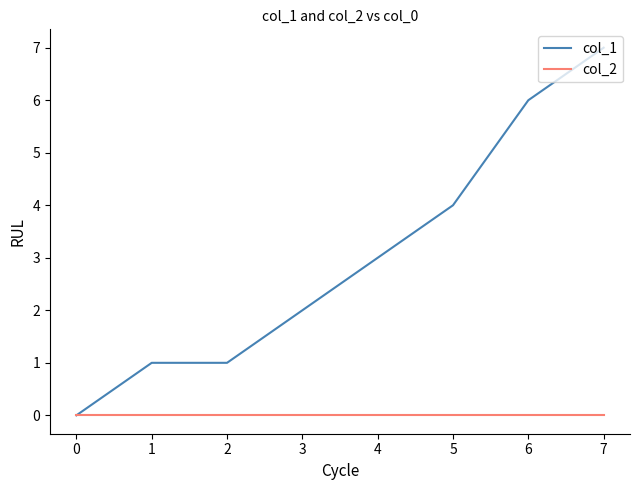

Reading left to right, list all the values displayed in this chart.

col_1: 0	1	1	2	3	4	6	7
col_2: 0	0	0	0	0	0	0	0